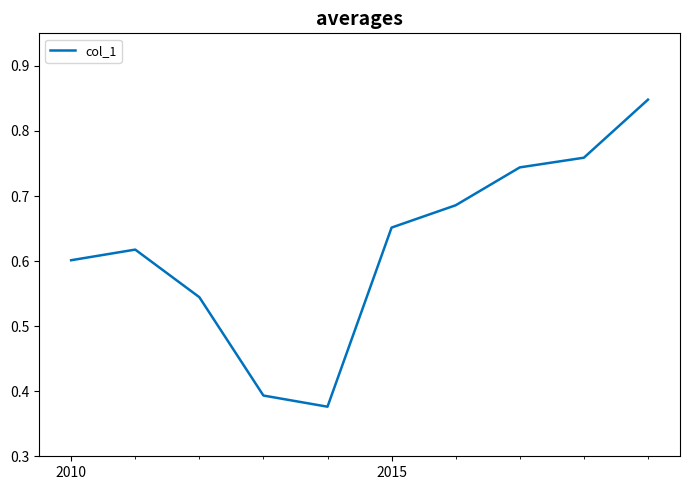

The value at 2010 is 0.6. True or false?

True